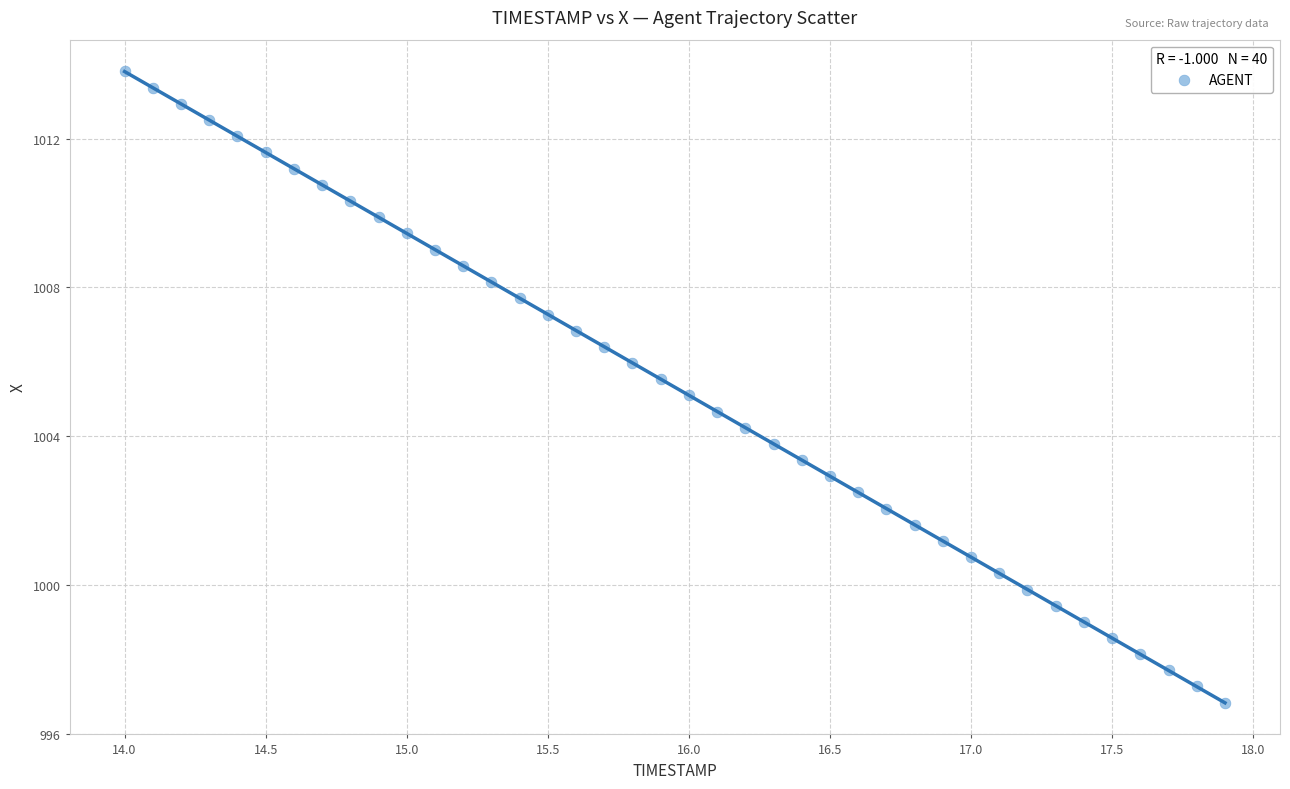

What is the range of X values (max minus min)?

3.9